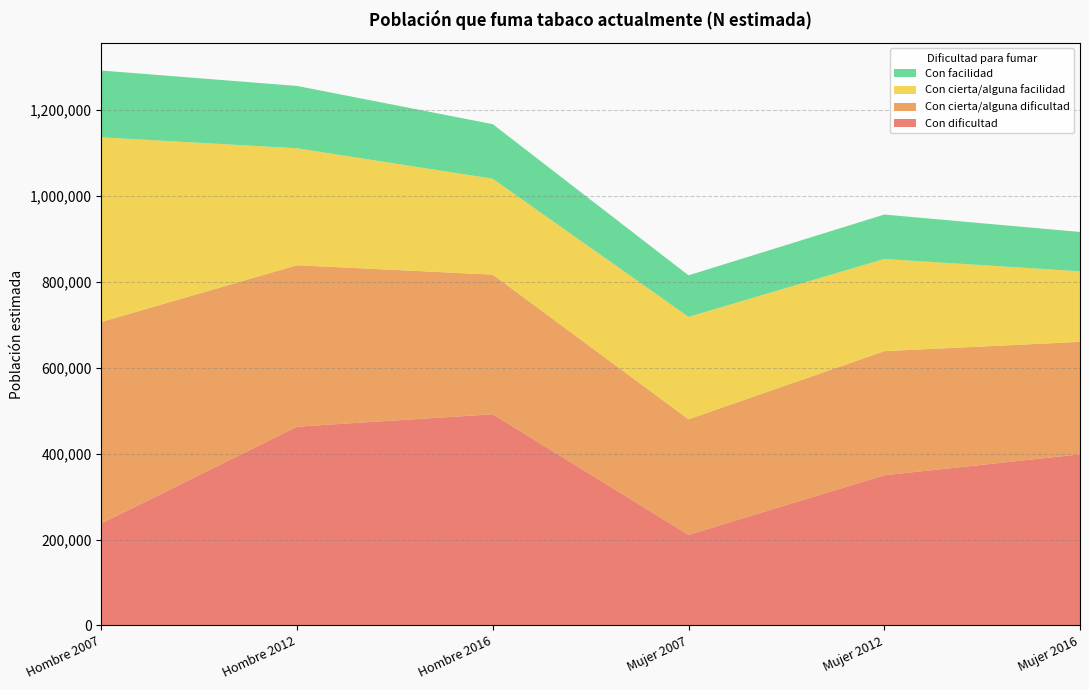

Reading right to left, transcribe all the data shown in this chart.

Con dificultad: 398385	349634	210896	491728	462710	237307
Con cierta/alguna dificultad: 261838	288895	269049	325041	375920	469290
Con cierta/alguna facilidad: 164337	214724	238478	223339	272338	430022
Con facilidad: 91541	103400	96671	126976	145129	155387